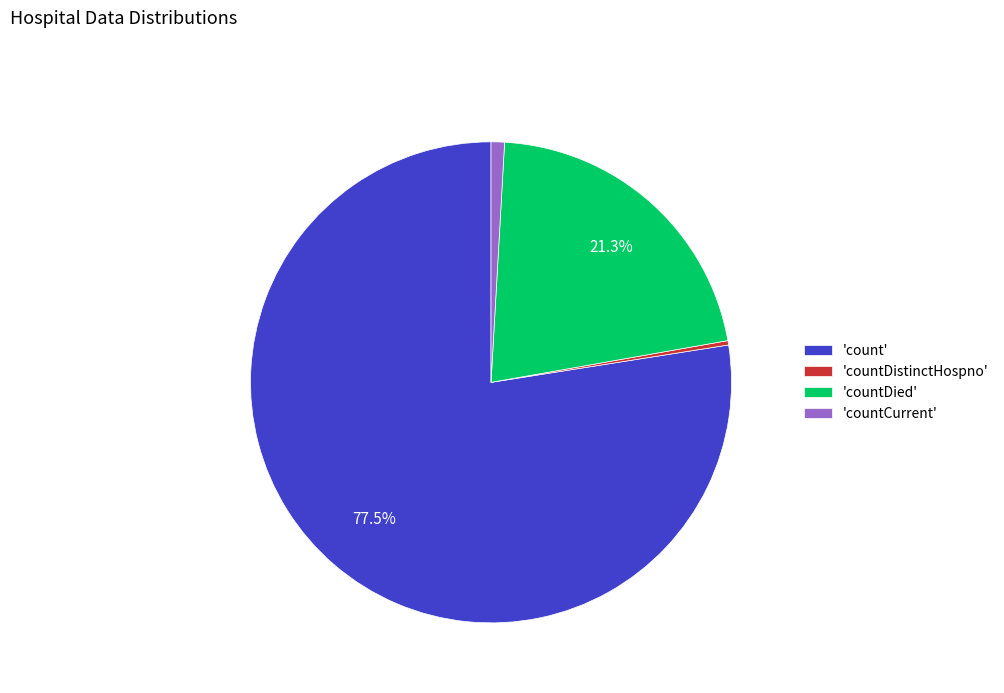

Combined, do 'count' and 'countDistinctHospno' account for over 50%?

Yes